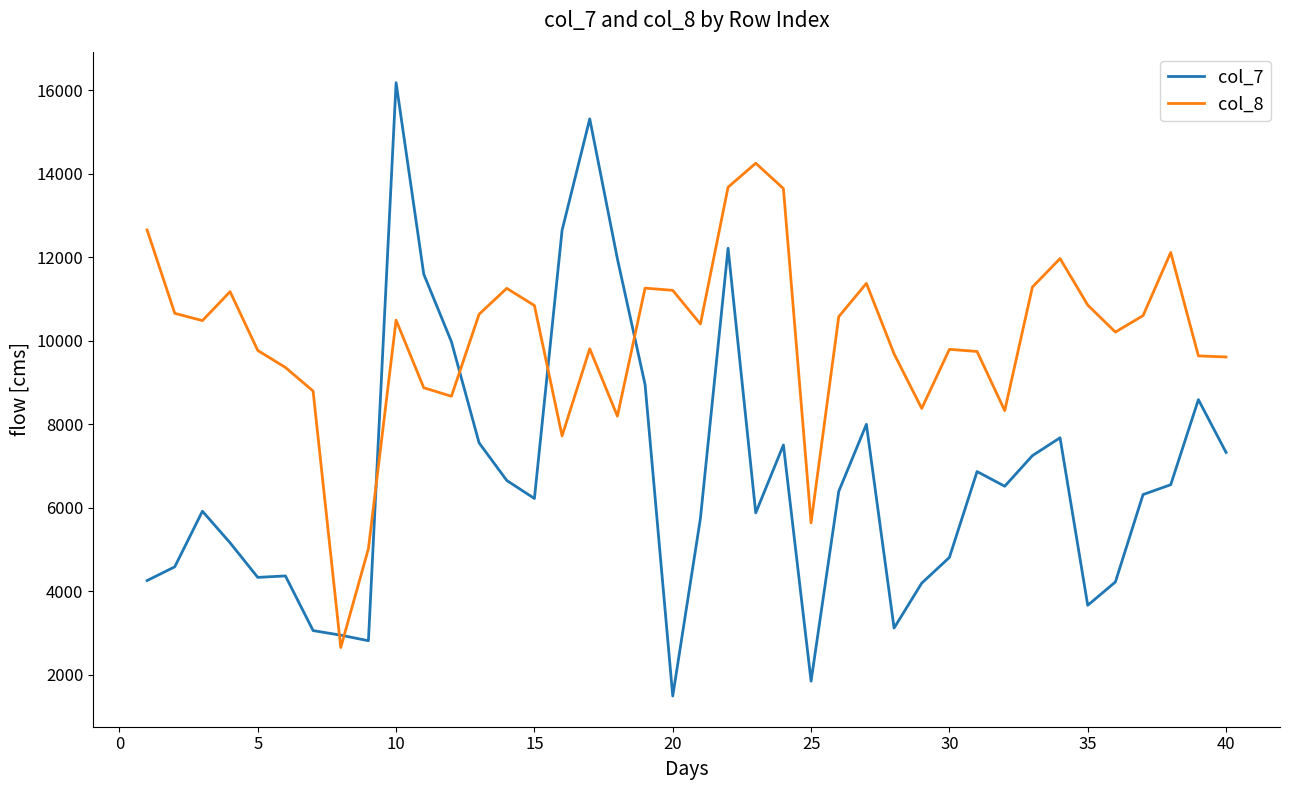

Rank the series by their average value, from highest to lowest.

col_8, col_7